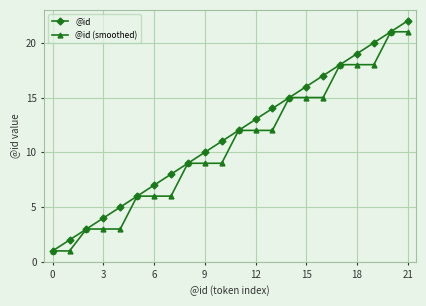

Rank the series by their average value, from lowest to highest.

@id (smoothed), @id